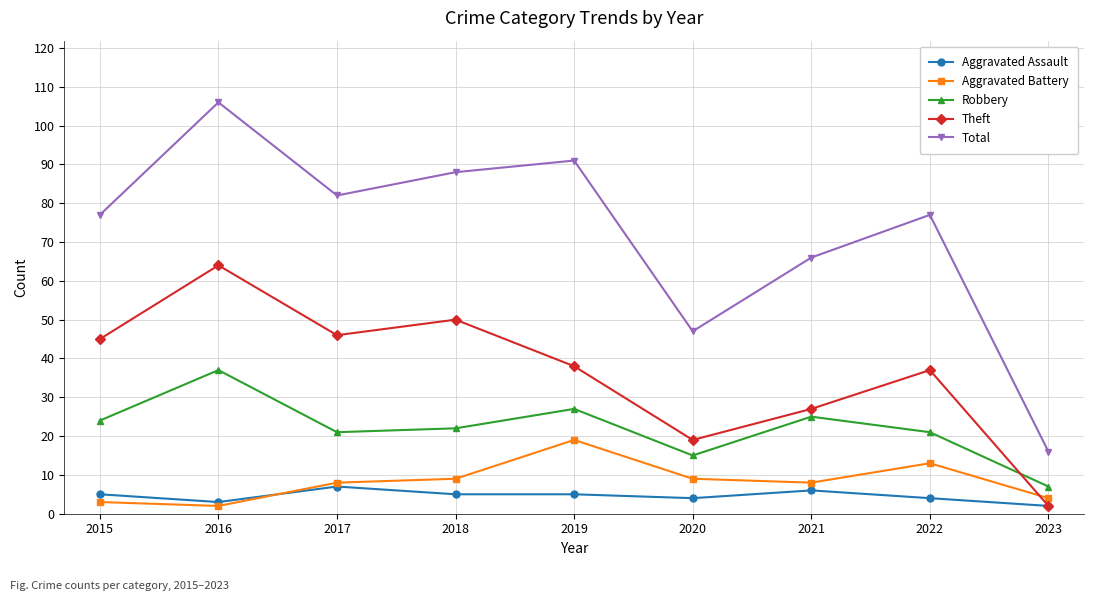

At which category does Theft reach its first local peak?

2016